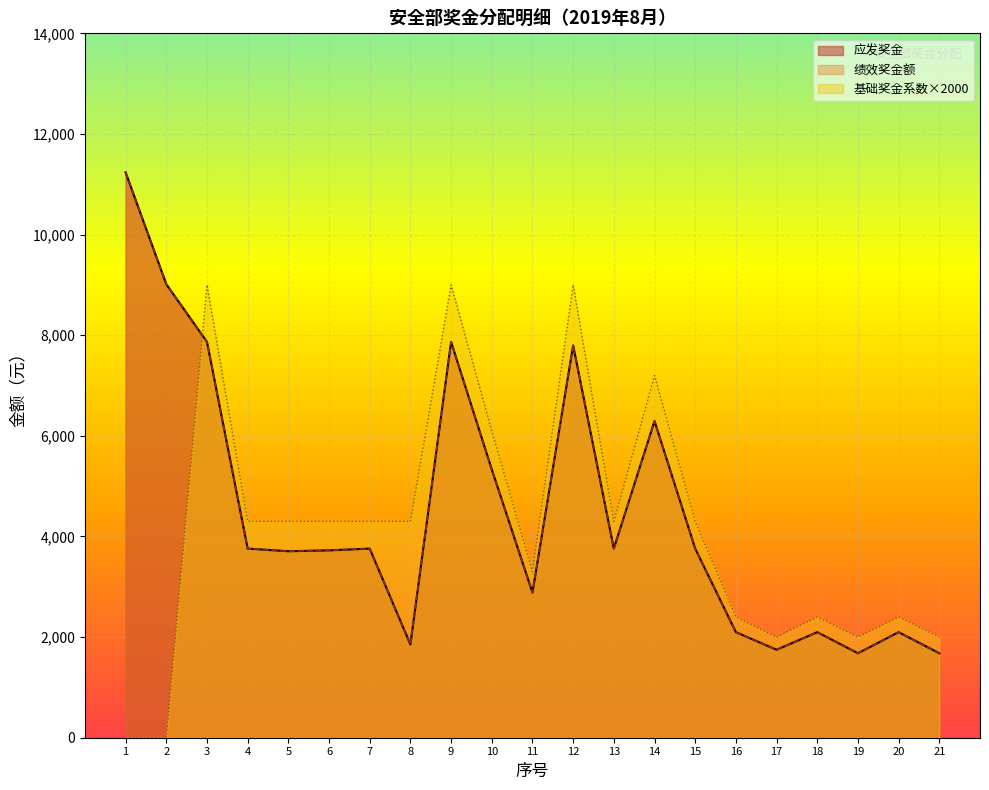

How many data points in 绩效奖金额 are above 3758?

11